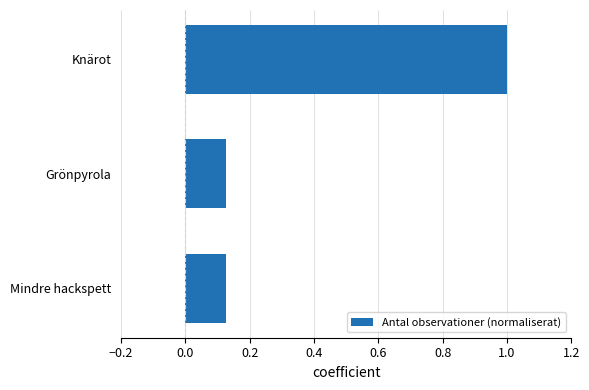

How many bars are there in total?

3